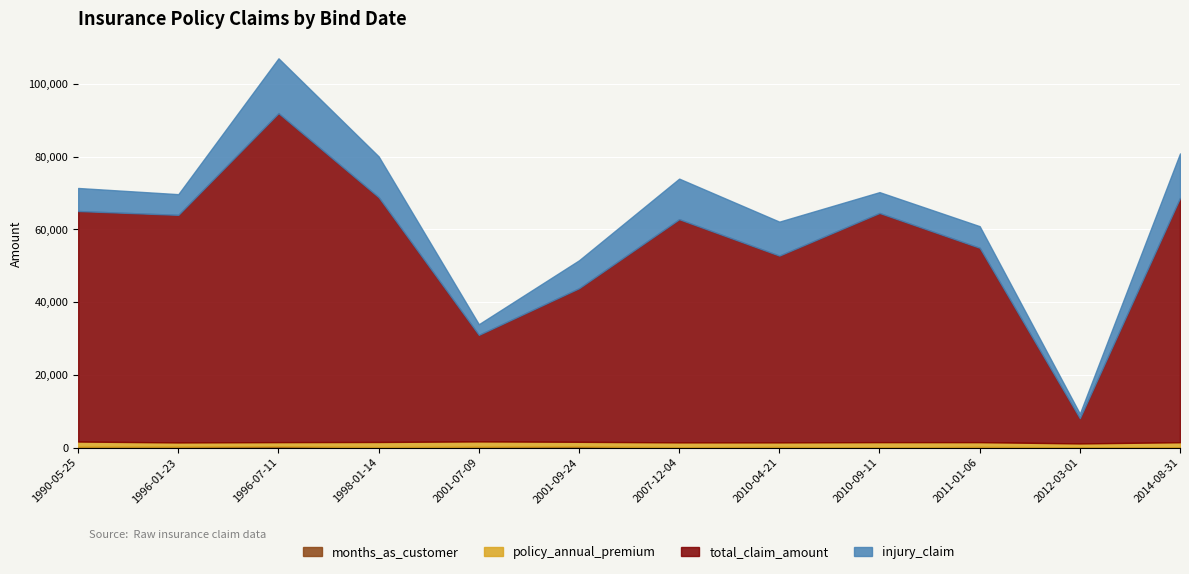

True or false: months_as_customer and total_claim_amount intersect in this chart.

False